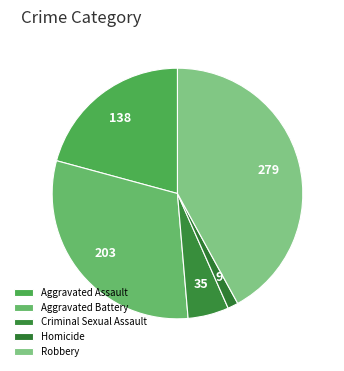

Is there any slice that represents more than half of the pie?

No